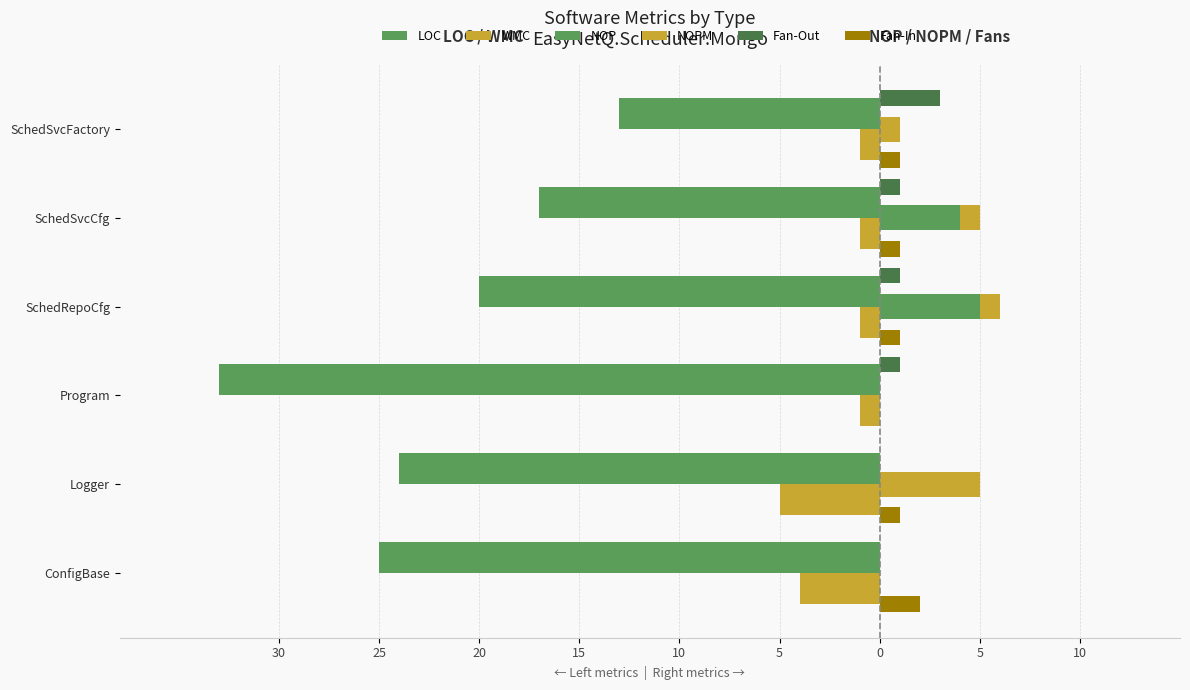

What is the value of the NOPM bar at the 6th from the left?

1